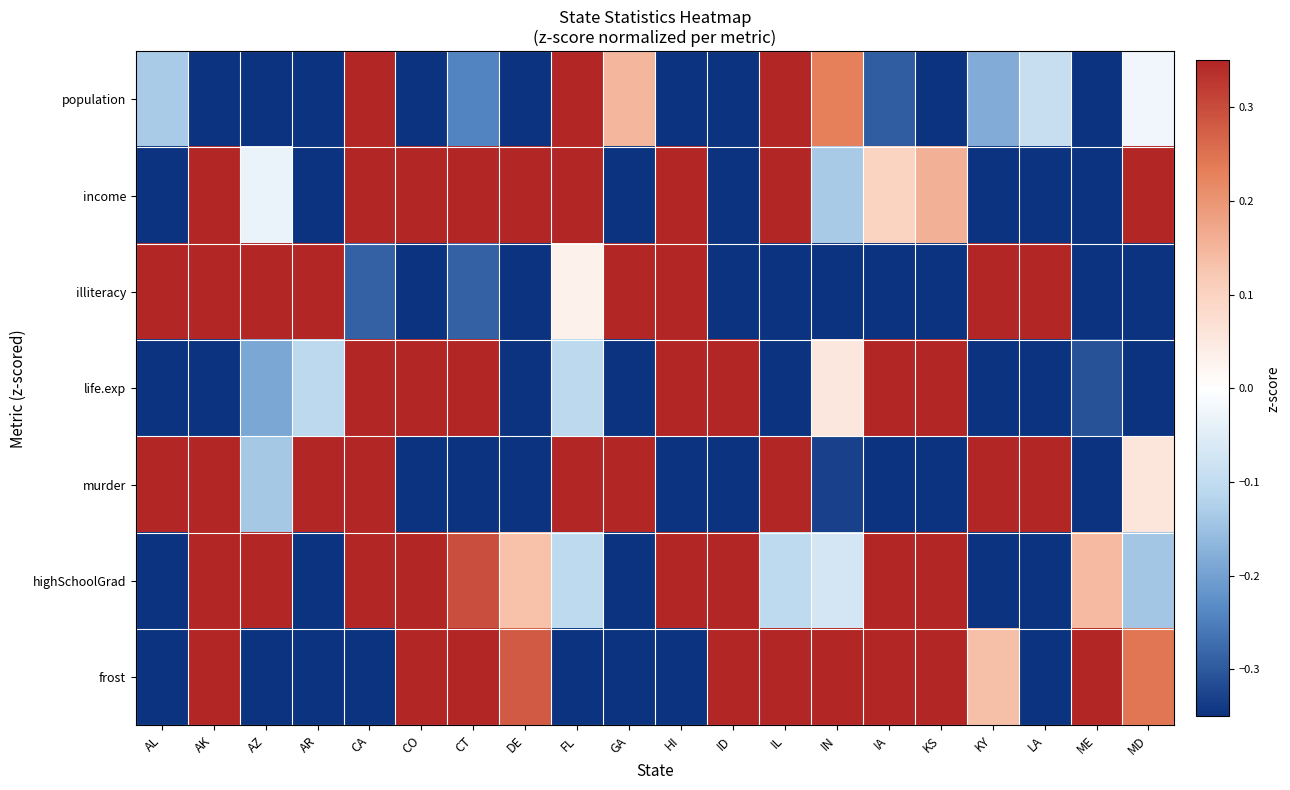

Reading right to left, list all the values displayed in this chart.

population: MD=-0.0	ME=-0.3	LA=-0.1	KY=-0.2	KS=-0.3	IA=-0.3	IN=0.2	IL=0.3	ID=-0.3	HI=-0.3	GA=0.1	FL=0.3	DE=-0.3	CT=-0.2	CO=-0.3	CA=0.3	AR=-0.3	AZ=-0.3	AK=-0.3	AL=-0.1
income: MD=0.3	ME=-0.3	LA=-0.3	KY=-0.3	KS=0.2	IA=0.1	IN=-0.1	IL=0.3	ID=-0.3	HI=0.3	GA=-0.3	FL=0.3	DE=0.3	CT=0.3	CO=0.3	CA=0.3	AR=-0.3	AZ=-0.0	AK=0.3	AL=-0.3
illiteracy: MD=-0.3	ME=-0.3	LA=0.3	KY=0.3	KS=-0.3	IA=-0.3	IN=-0.3	IL=-0.3	ID=-0.3	HI=0.3	GA=0.3	FL=0.0	DE=-0.3	CT=-0.3	CO=-0.3	CA=-0.3	AR=0.3	AZ=0.3	AK=0.3	AL=0.3
life.exp: MD=-0.3	ME=-0.3	LA=-0.3	KY=-0.3	KS=0.3	IA=0.3	IN=0.1	IL=-0.3	ID=0.3	HI=0.3	GA=-0.3	FL=-0.1	DE=-0.3	CT=0.3	CO=0.3	CA=0.3	AR=-0.1	AZ=-0.2	AK=-0.3	AL=-0.3
murder: MD=0.1	ME=-0.3	LA=0.3	KY=0.3	KS=-0.3	IA=-0.3	IN=-0.3	IL=0.3	ID=-0.3	HI=-0.3	GA=0.3	FL=0.3	DE=-0.3	CT=-0.3	CO=-0.3	CA=0.3	AR=0.3	AZ=-0.1	AK=0.3	AL=0.3
highSchoolGrad: MD=-0.1	ME=0.1	LA=-0.3	KY=-0.3	KS=0.3	IA=0.3	IN=-0.1	IL=-0.1	ID=0.3	HI=0.3	GA=-0.3	FL=-0.1	DE=0.1	CT=0.3	CO=0.3	CA=0.3	AR=-0.3	AZ=0.3	AK=0.3	AL=-0.3
frost: MD=0.2	ME=0.3	LA=-0.3	KY=0.1	KS=0.3	IA=0.3	IN=0.3	IL=0.3	ID=0.3	HI=-0.3	GA=-0.3	FL=-0.3	DE=0.3	CT=0.3	CO=0.3	CA=-0.3	AR=-0.3	AZ=-0.3	AK=0.3	AL=-0.3